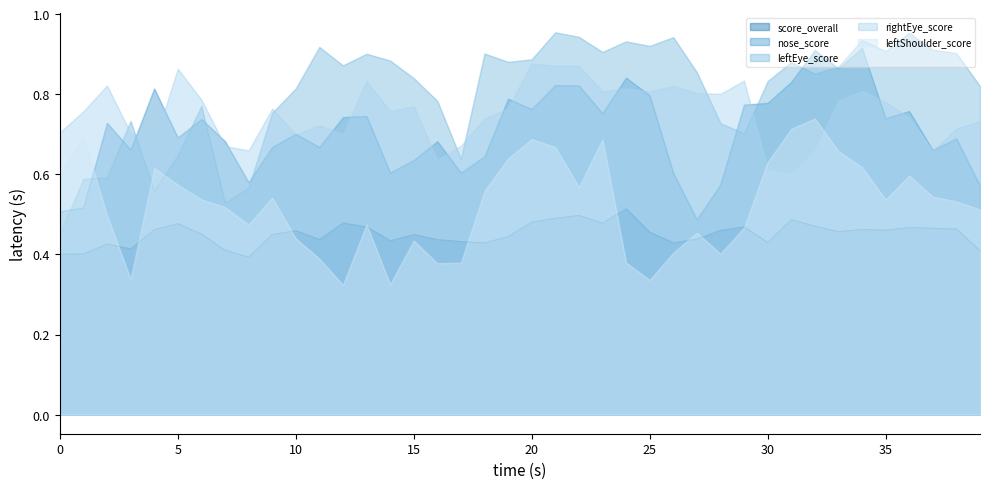

Which category has the lowest value across all series?

12